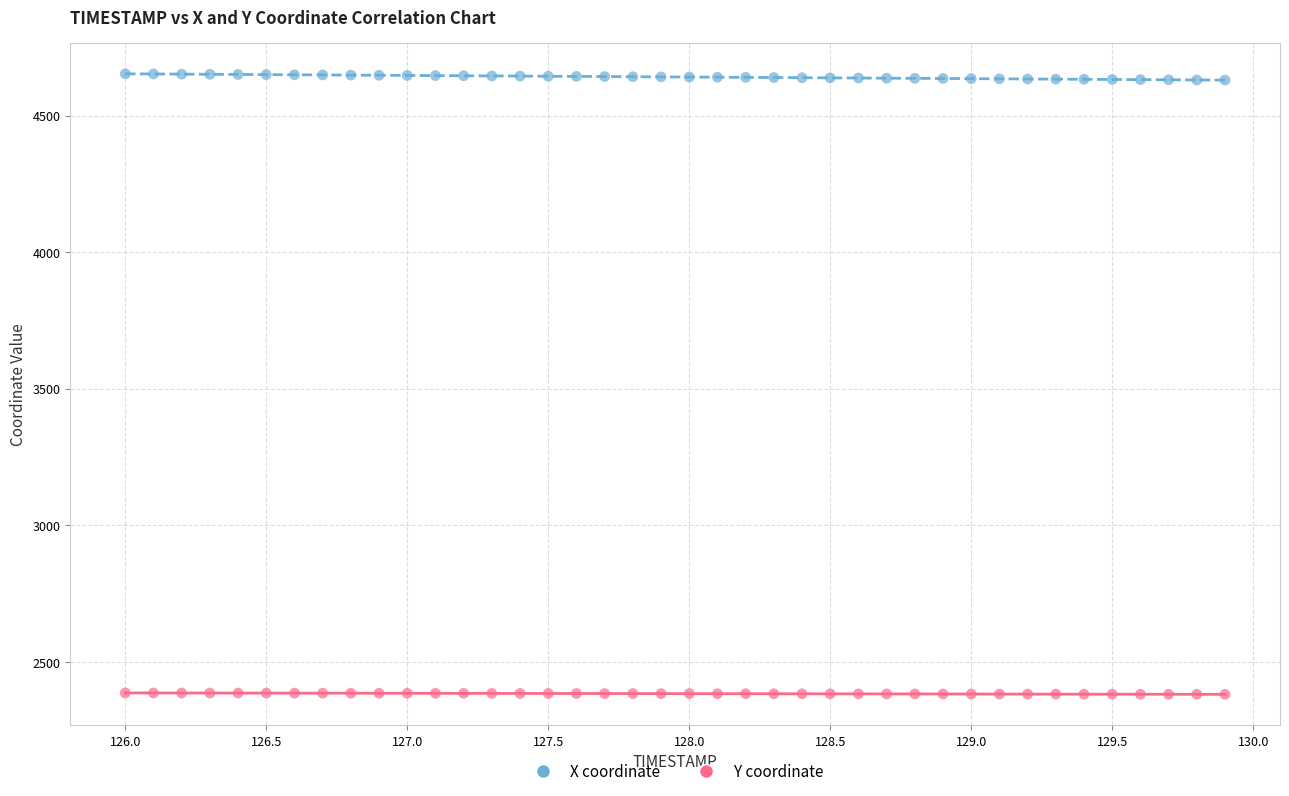

Across all data points, what is the range of X values (max minus min)?

3.9